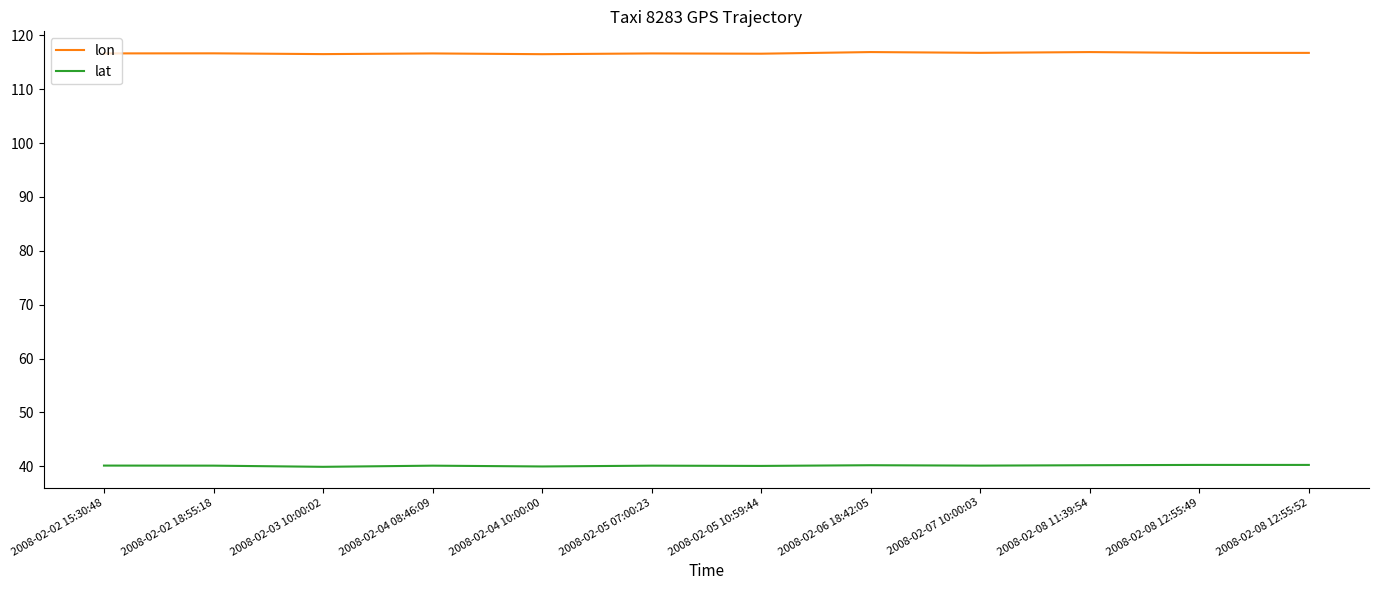

In lat, how many points are lower than both neighbors (excluding endpoints)?

4